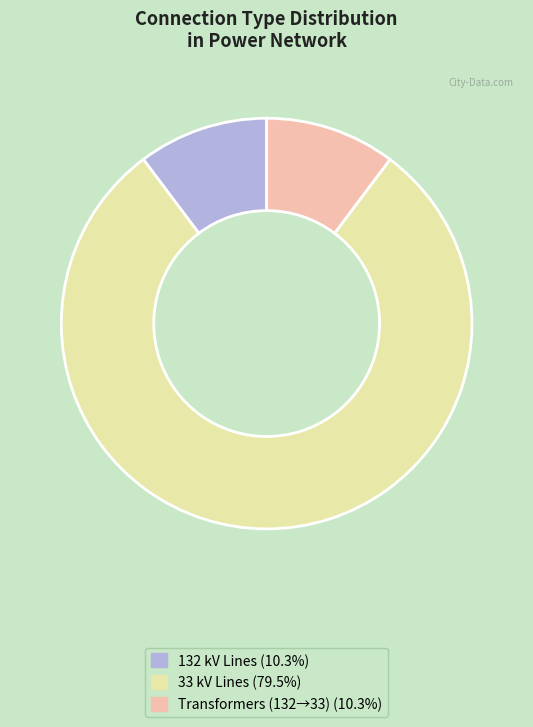

Is there a majority slice in this chart?

Yes